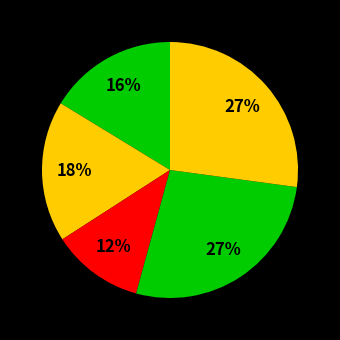

Does any single category account for the majority?

No